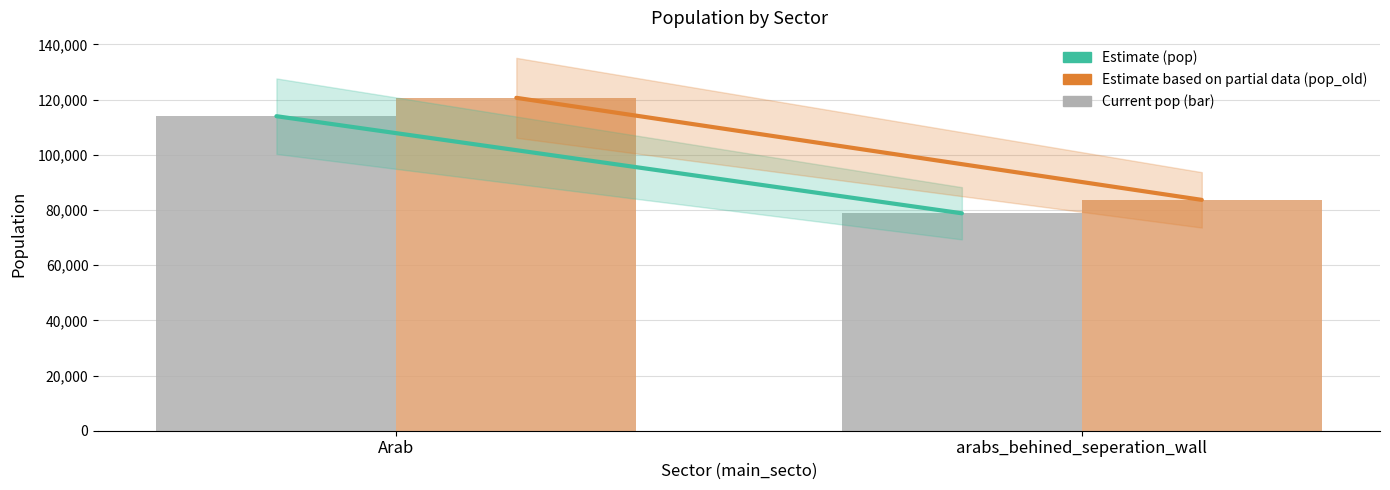

At which category is the sum across all series the highest?

Arab